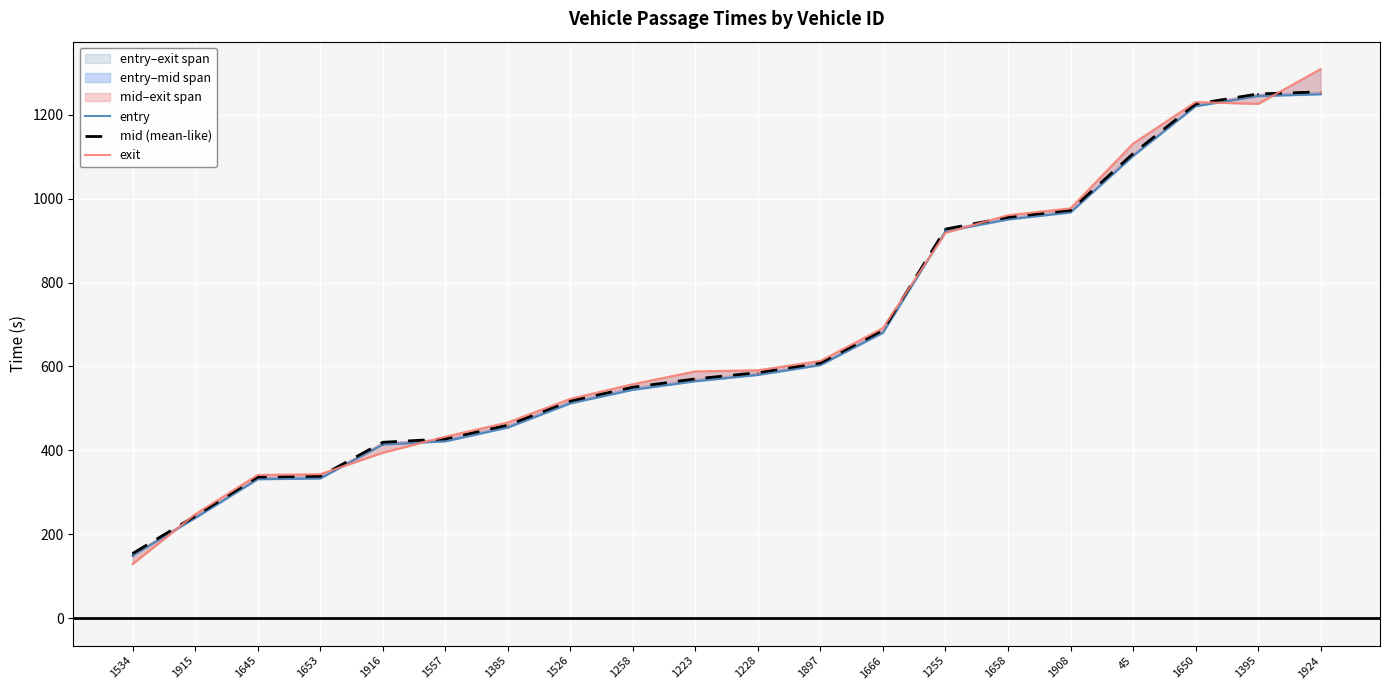

The value of entry at 1557 is 191.1. True or false?

False